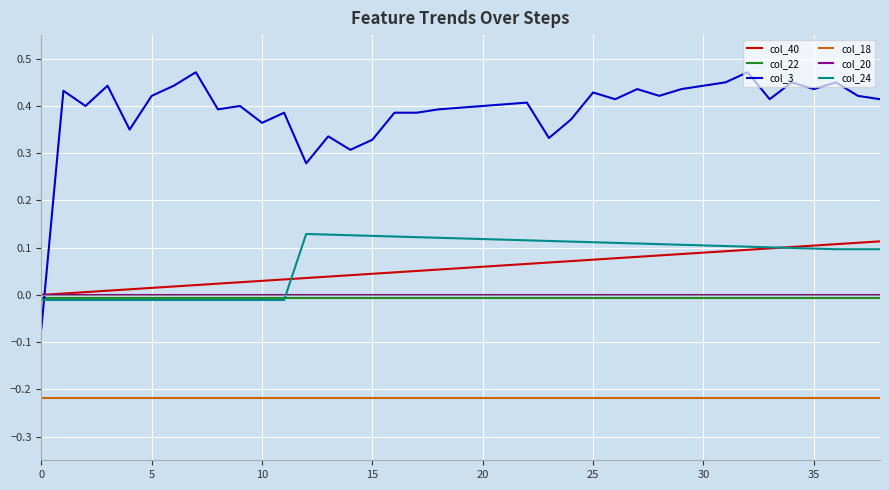

Which series has the largest total across all categories?

col_3